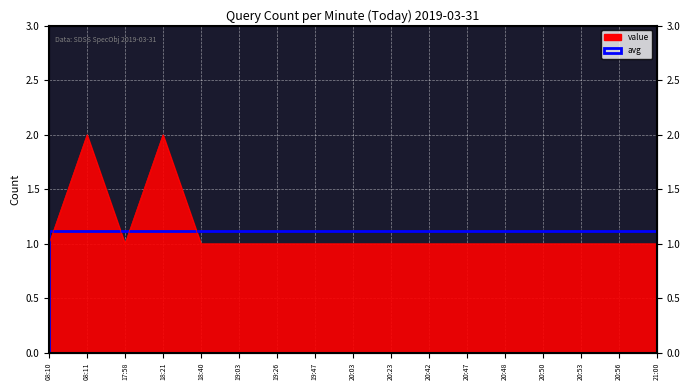

What is the difference between the maximum and second lowest values?

1